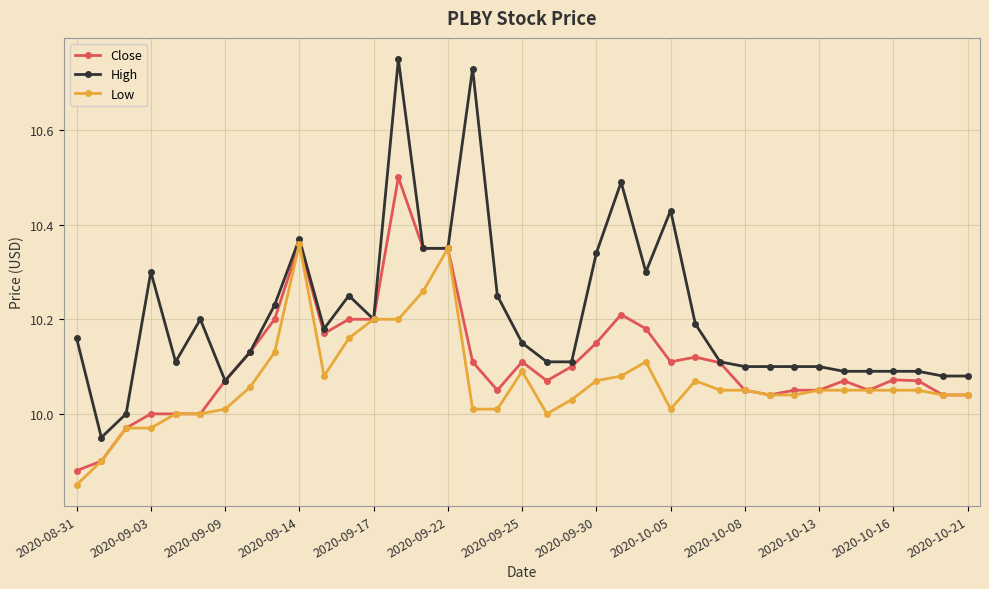

At how many categories does at least one series exceed 9?

37